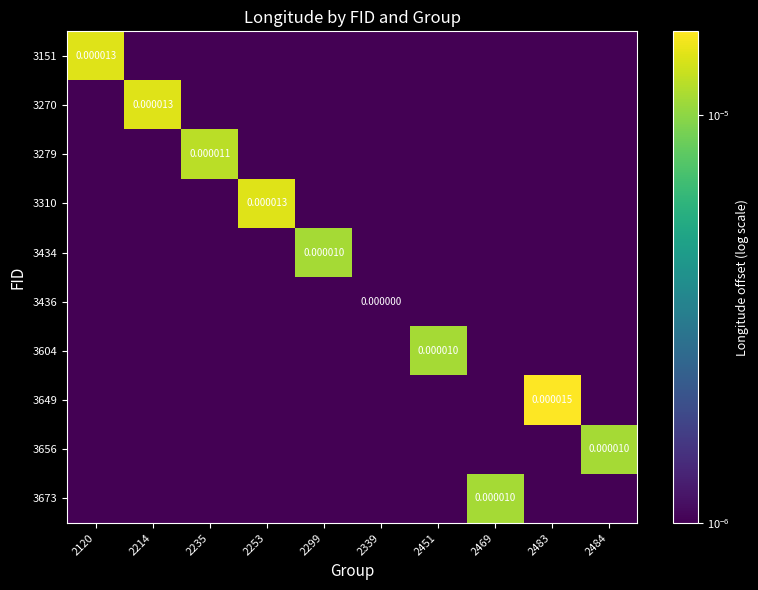

Count the number of categories in the chart.

10